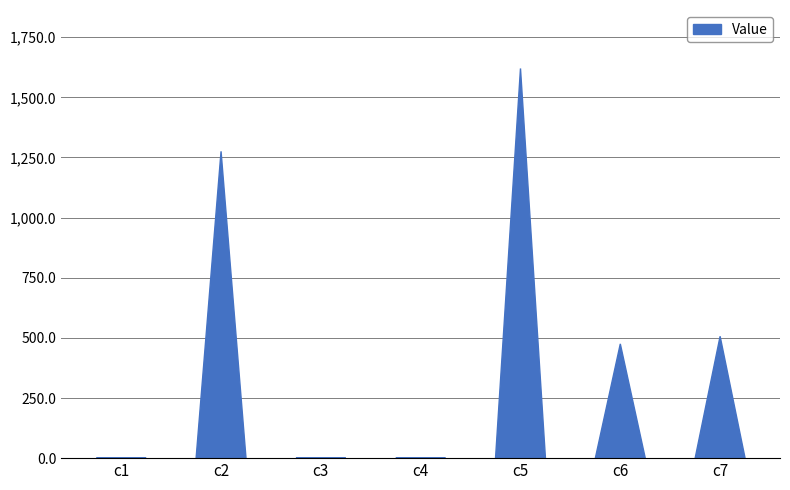

Rank the categories by value from lowest to highest.

c3, c4, c1, c6, c7, c2, c5